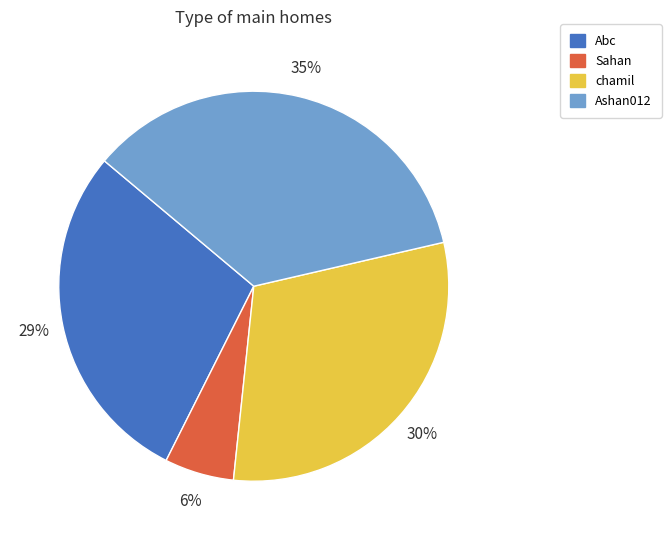

Which has a higher value, Ashan012 or chamil?

Ashan012